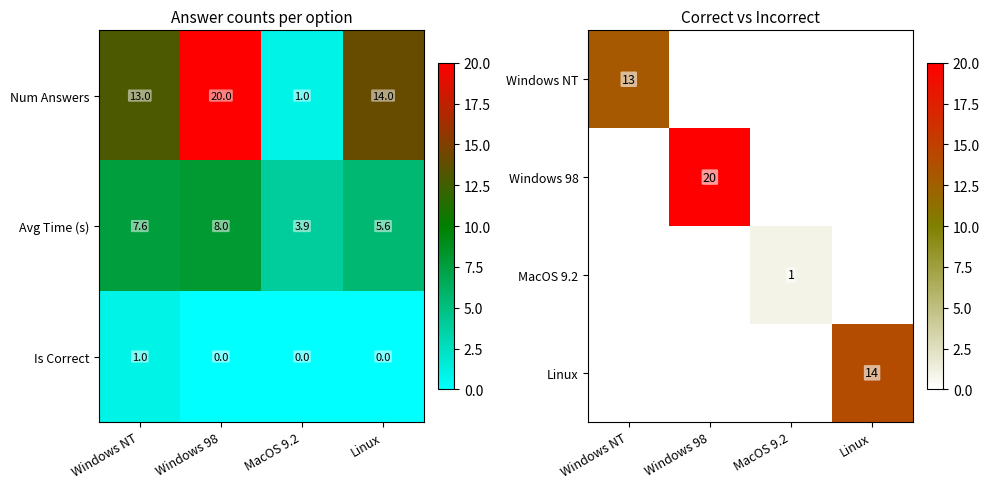

Is it true that Is Correct equals 0.0 at Windows 98?

True